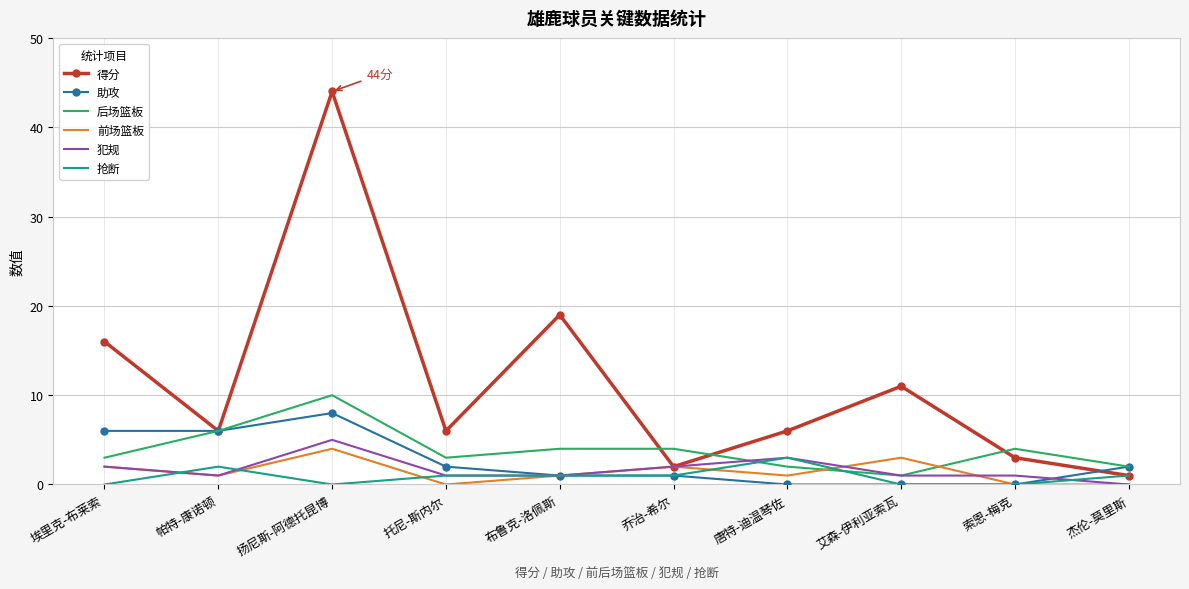

Reading right to left, what are all the values shown in this chart?

得分: 杰伦-莫里斯=1	索恩-梅克=3	艾森-伊利亚索瓦=11	唐特-迪温琴佐=6	乔治-希尔=2	布鲁克-洛佩斯=19	托尼-斯内尔=6	扬尼斯-阿德托昆博=44	帕特-康诺顿=6	埃里克-布莱索=16
助攻: 杰伦-莫里斯=2	索恩-梅克=0	艾森-伊利亚索瓦=0	唐特-迪温琴佐=0	乔治-希尔=1	布鲁克-洛佩斯=1	托尼-斯内尔=2	扬尼斯-阿德托昆博=8	帕特-康诺顿=6	埃里克-布莱索=6
后场篮板: 杰伦-莫里斯=2	索恩-梅克=4	艾森-伊利亚索瓦=1	唐特-迪温琴佐=2	乔治-希尔=4	布鲁克-洛佩斯=4	托尼-斯内尔=3	扬尼斯-阿德托昆博=10	帕特-康诺顿=6	埃里克-布莱索=3
前场篮板: 杰伦-莫里斯=0	索恩-梅克=0	艾森-伊利亚索瓦=3	唐特-迪温琴佐=1	乔治-希尔=2	布鲁克-洛佩斯=1	托尼-斯内尔=0	扬尼斯-阿德托昆博=4	帕特-康诺顿=1	埃里克-布莱索=2
犯规: 杰伦-莫里斯=0	索恩-梅克=1	艾森-伊利亚索瓦=1	唐特-迪温琴佐=3	乔治-希尔=2	布鲁克-洛佩斯=1	托尼-斯内尔=1	扬尼斯-阿德托昆博=5	帕特-康诺顿=1	埃里克-布莱索=2
抢断: 杰伦-莫里斯=1	索恩-梅克=0	艾森-伊利亚索瓦=0	唐特-迪温琴佐=3	乔治-希尔=1	布鲁克-洛佩斯=1	托尼-斯内尔=1	扬尼斯-阿德托昆博=0	帕特-康诺顿=2	埃里克-布莱索=0